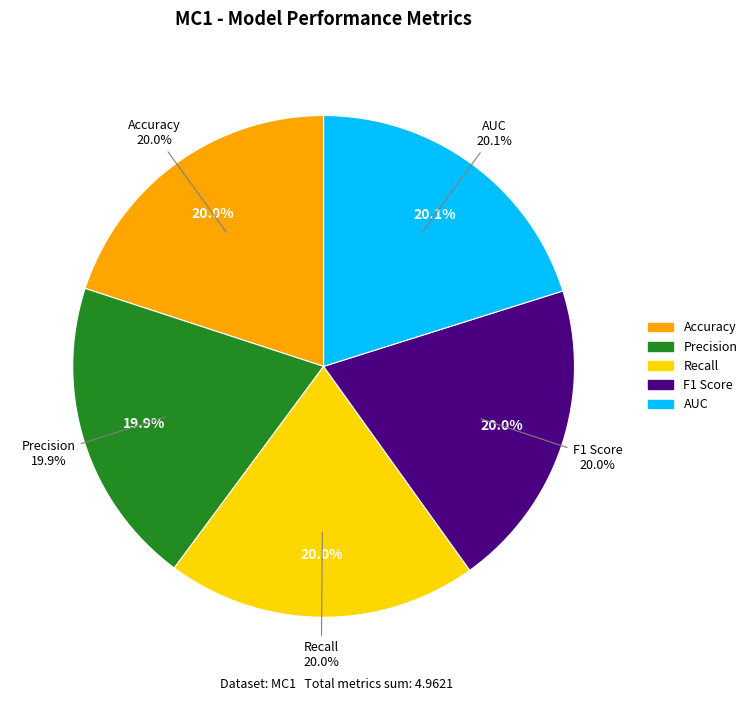

Rank the categories by value from highest to lowest.

AUC, Recall, Accuracy, F1 Score, Precision